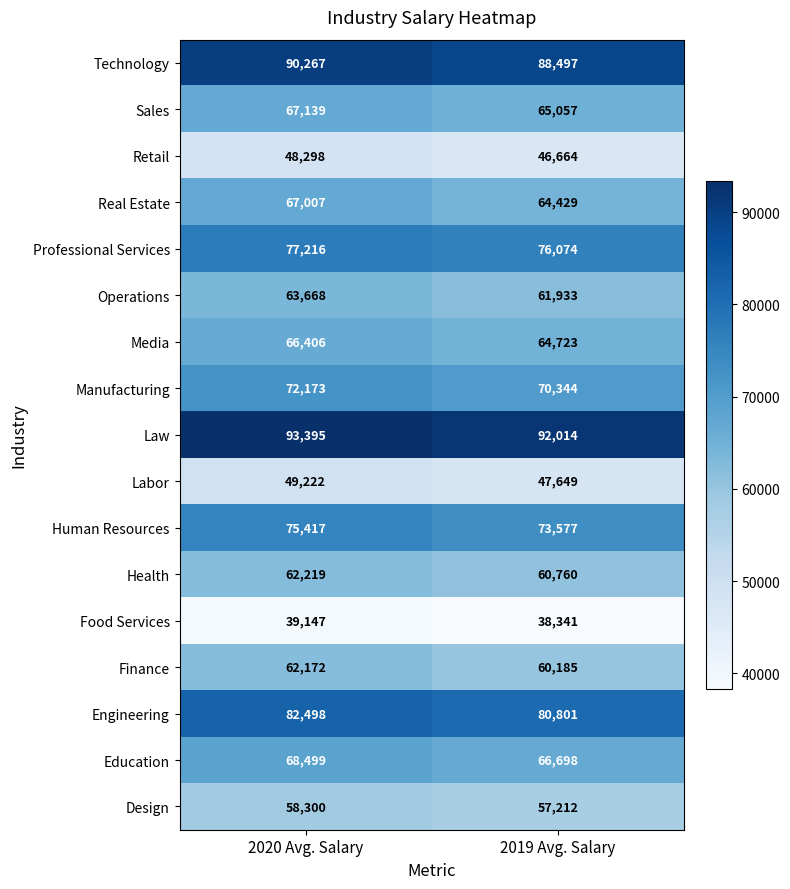

How many data points does each series have?

2